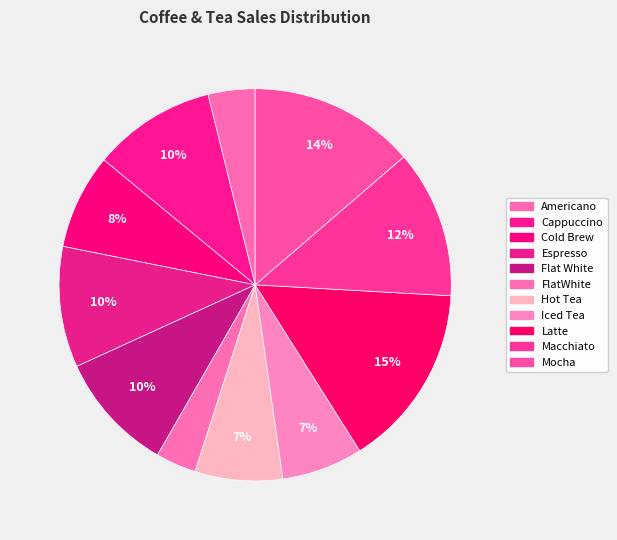

To the nearest percent, what is the combined percentage of Latte and Espresso?

25%